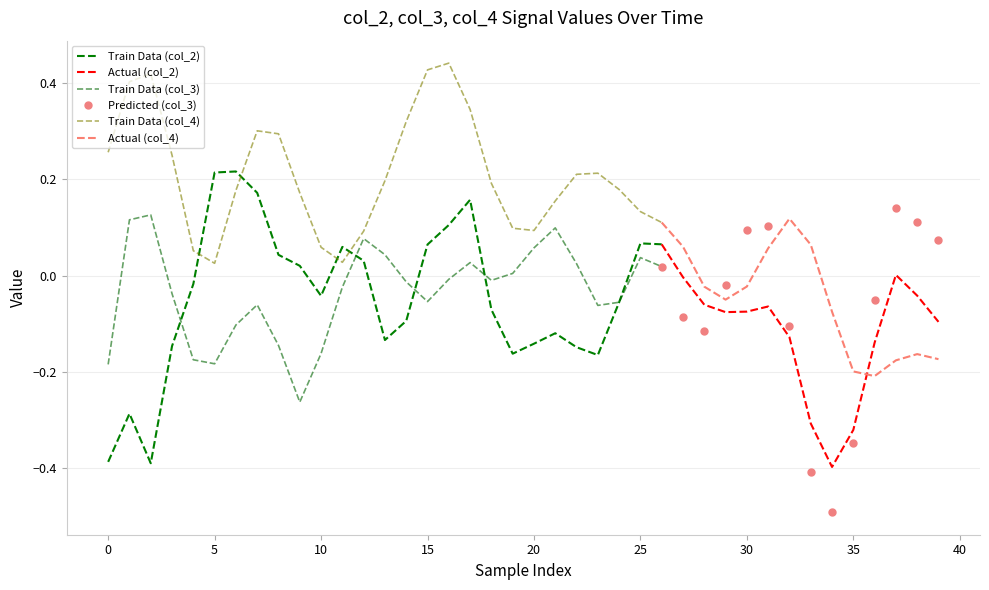

How many categories are shown in the chart?

40